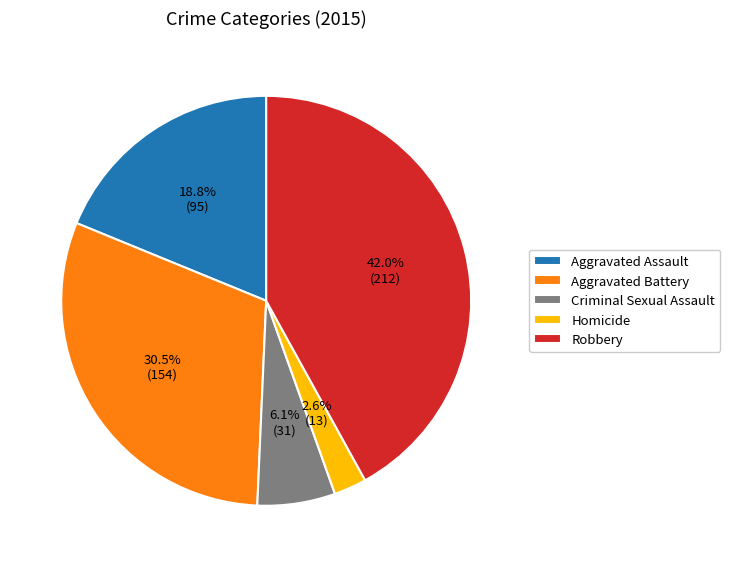

Which category has the smallest portion of the pie?

Homicide